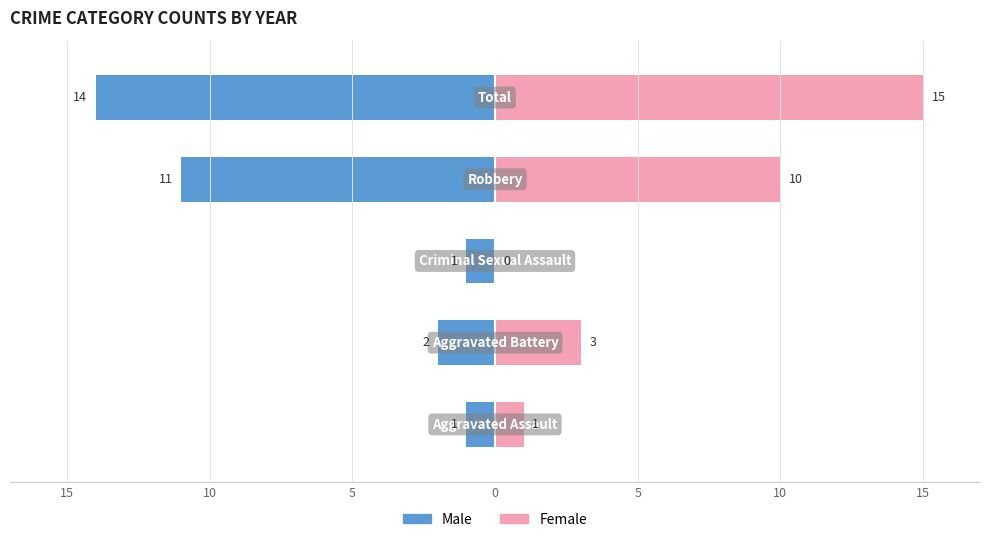

Reading left to right, list all the values displayed in this chart.

Male: -1	-2	-1	-11	-14
Female: 1	3	0	10	15